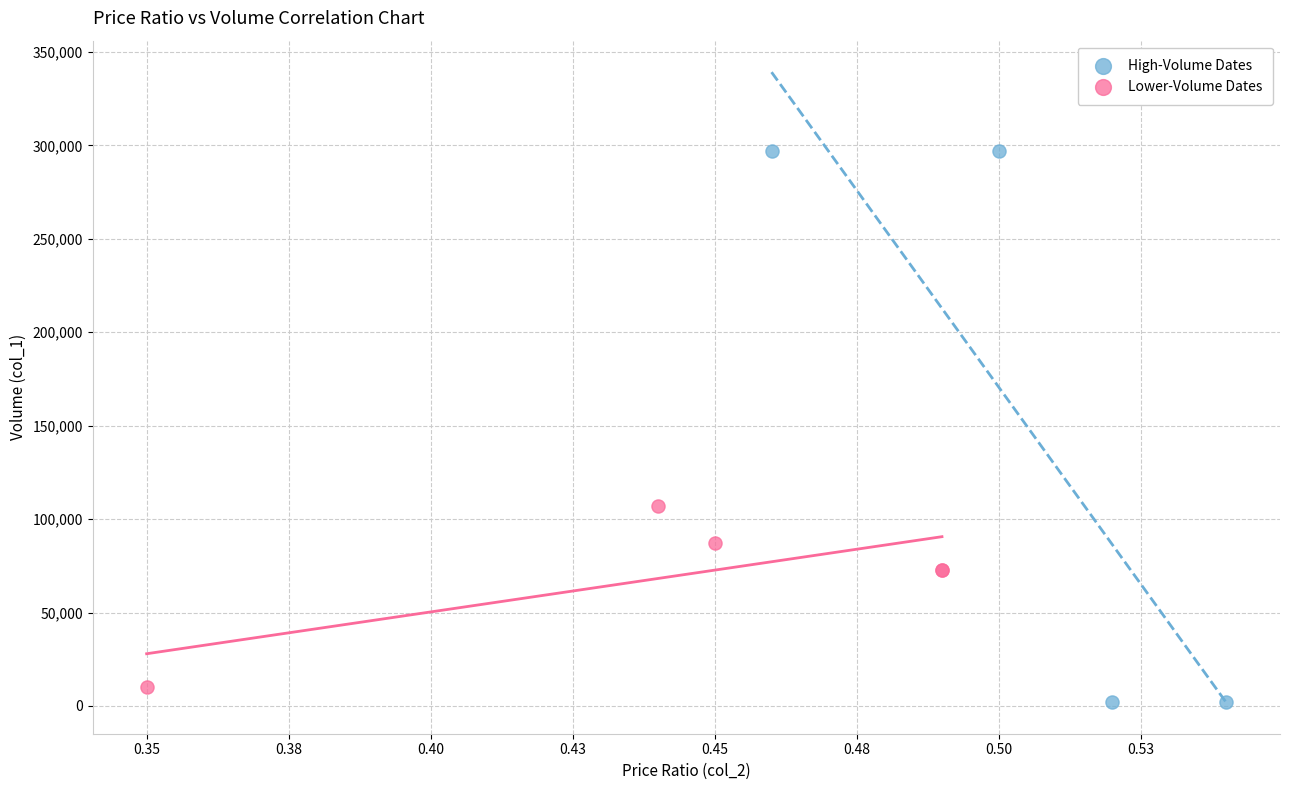

Which series reaches the maximum Y coordinate?

High-Volume Dates